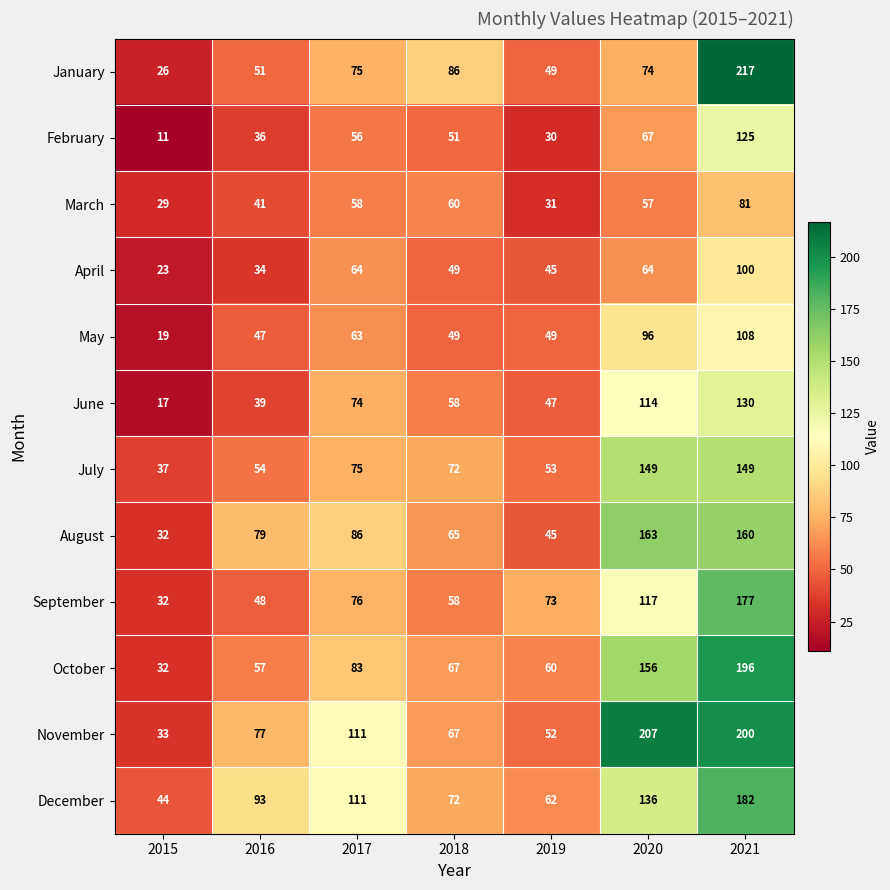

What is the sum of the June values at 2019 and 2016?

86